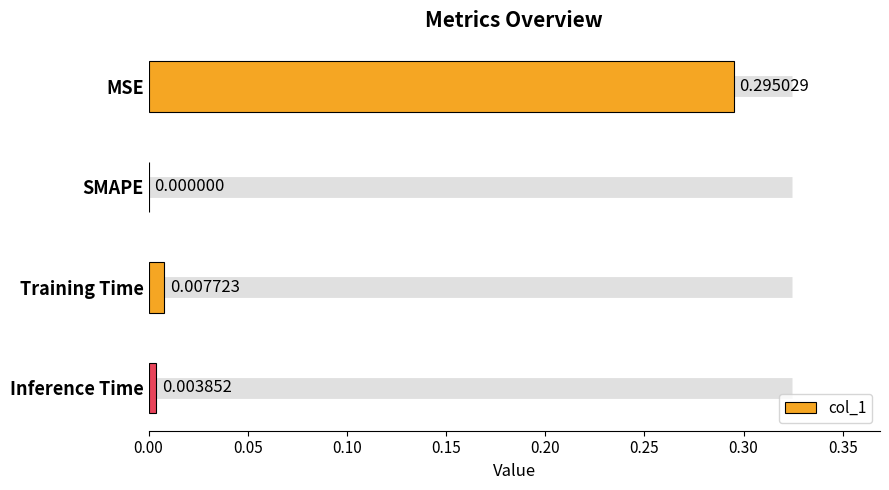

At which category does the chart reach its peak across all series?

MSE